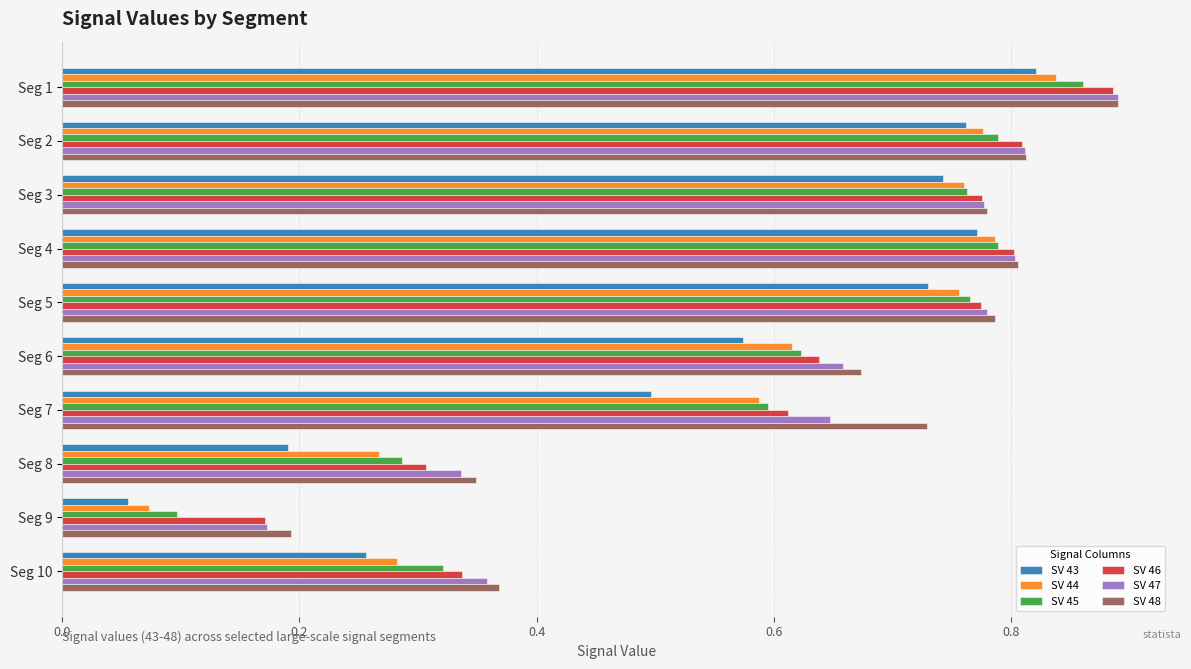

Between Seg 8 and Seg 10, which series saw the biggest shift?

SV 43